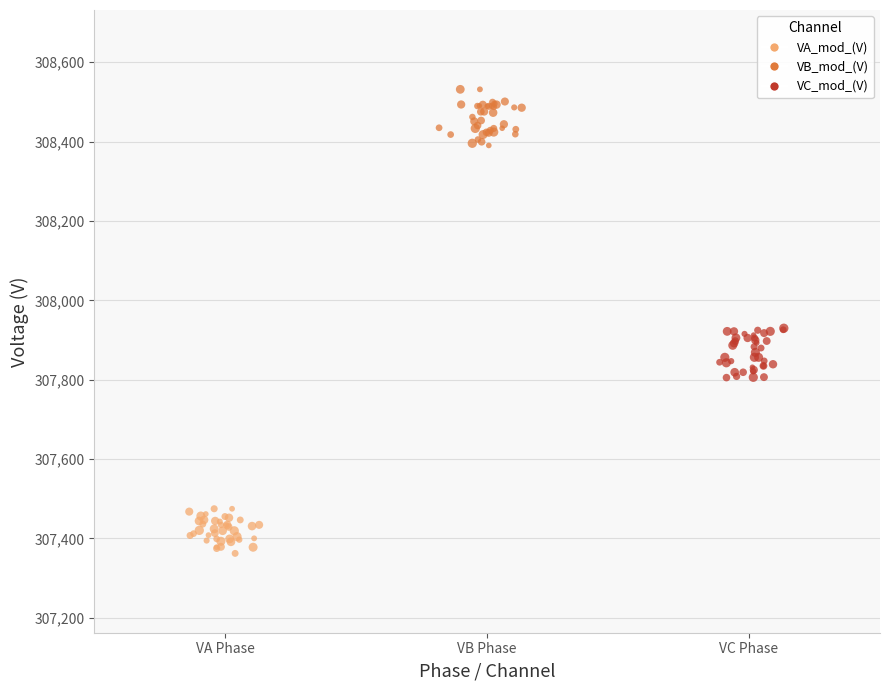

Which series contains the lowest Y value?

VA_mod_(V)